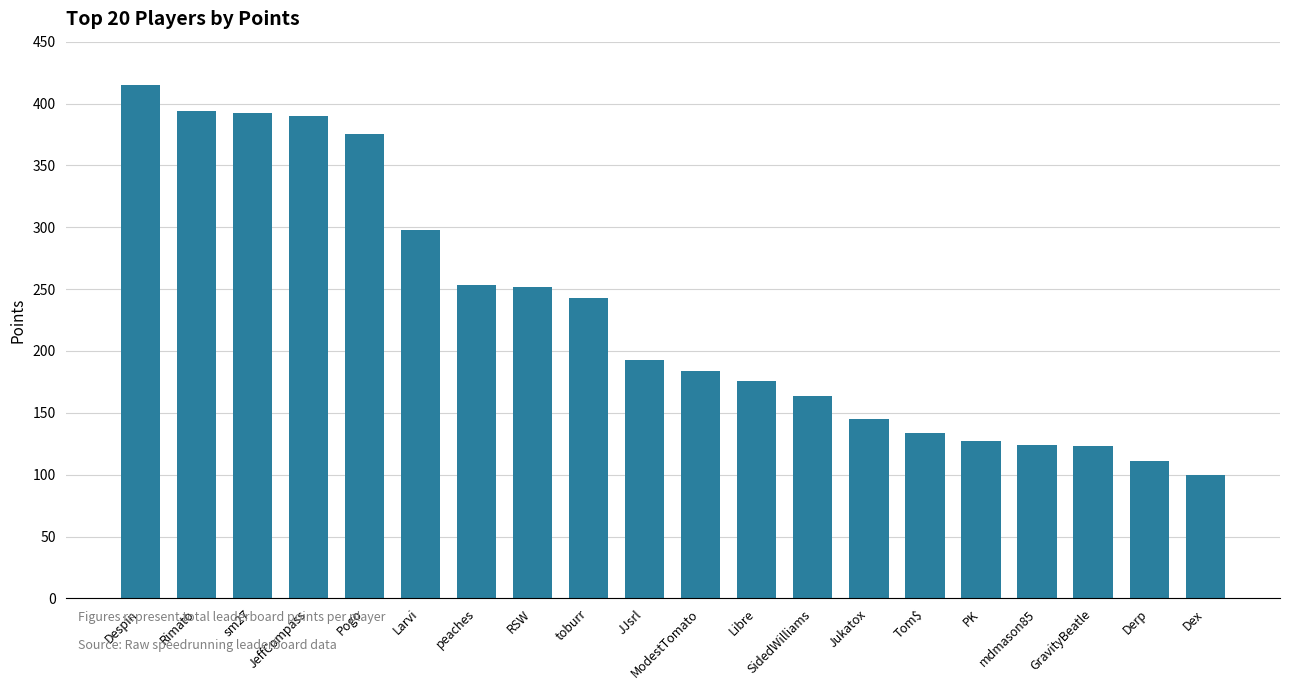

What is the change in value from sm27 to toburr?

-149